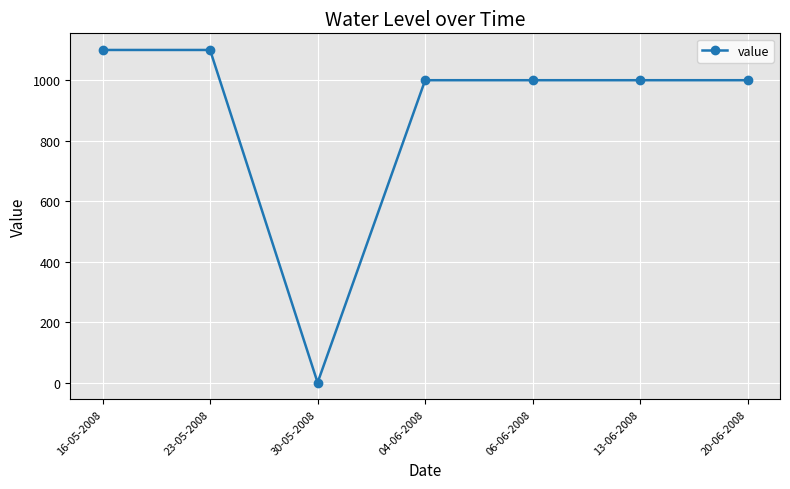

True or false: the data shows 1551 at 20-06-2008.

False